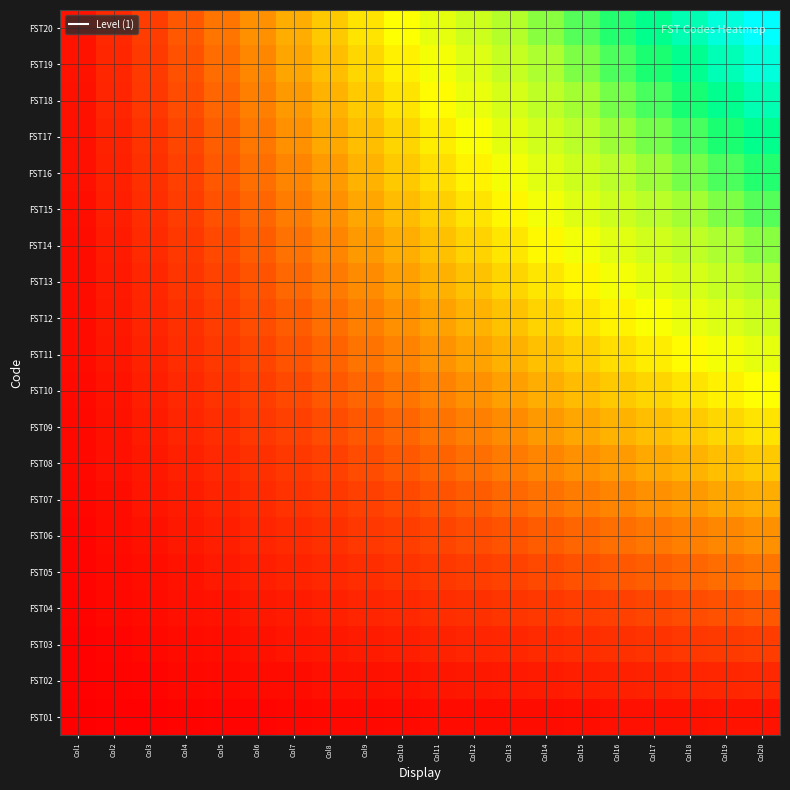

What is the total value across all series at Col12?

6.3